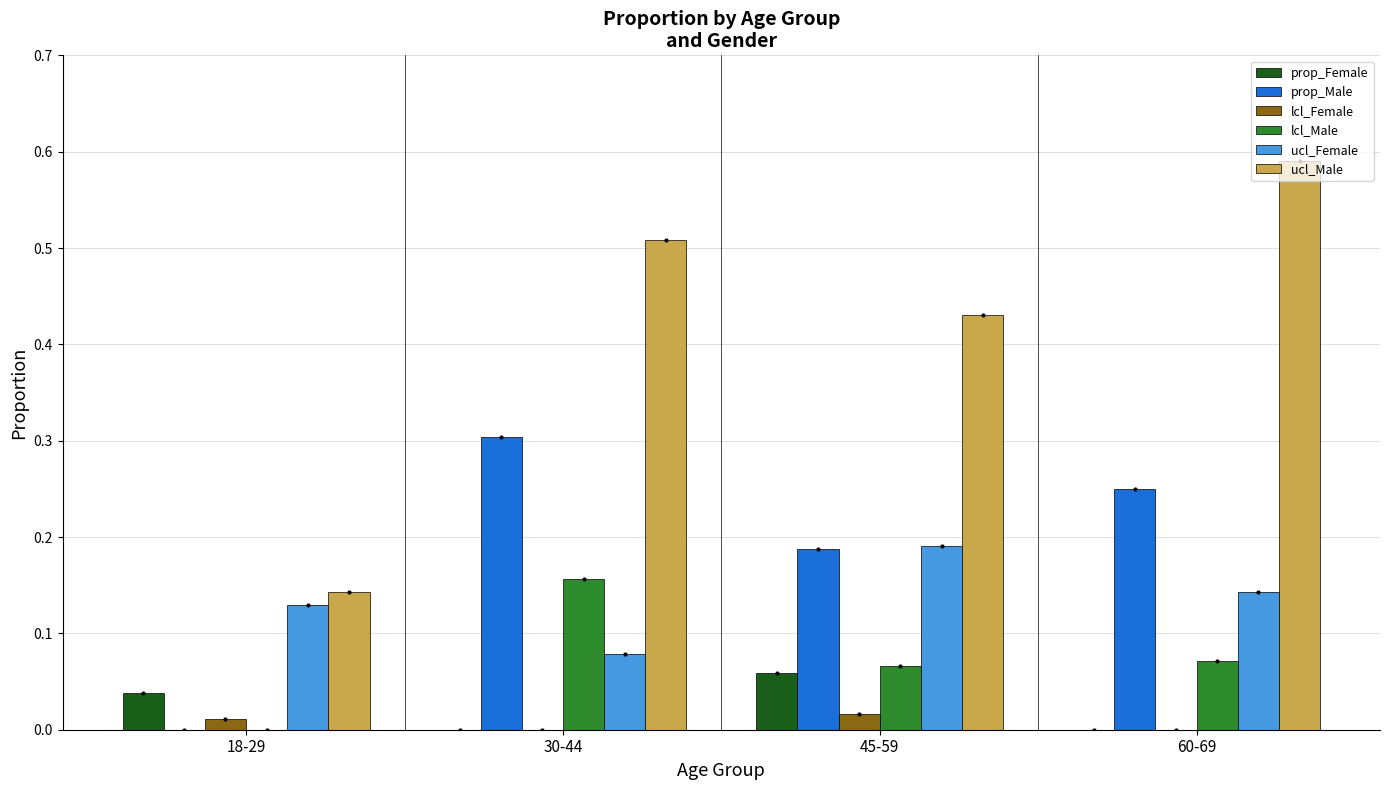

What is the sum of the ucl_Female values at 30-44 and 45-59?

0.3